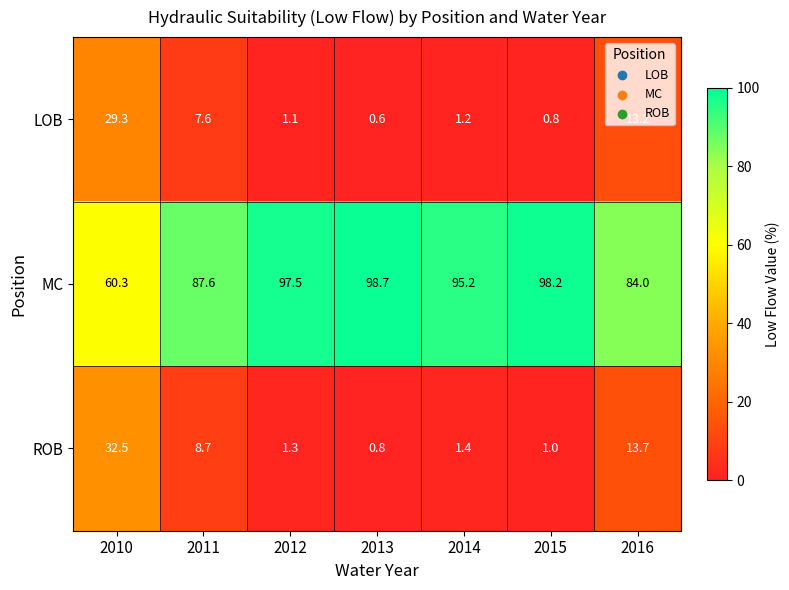

What is the smallest value displayed?

0.6